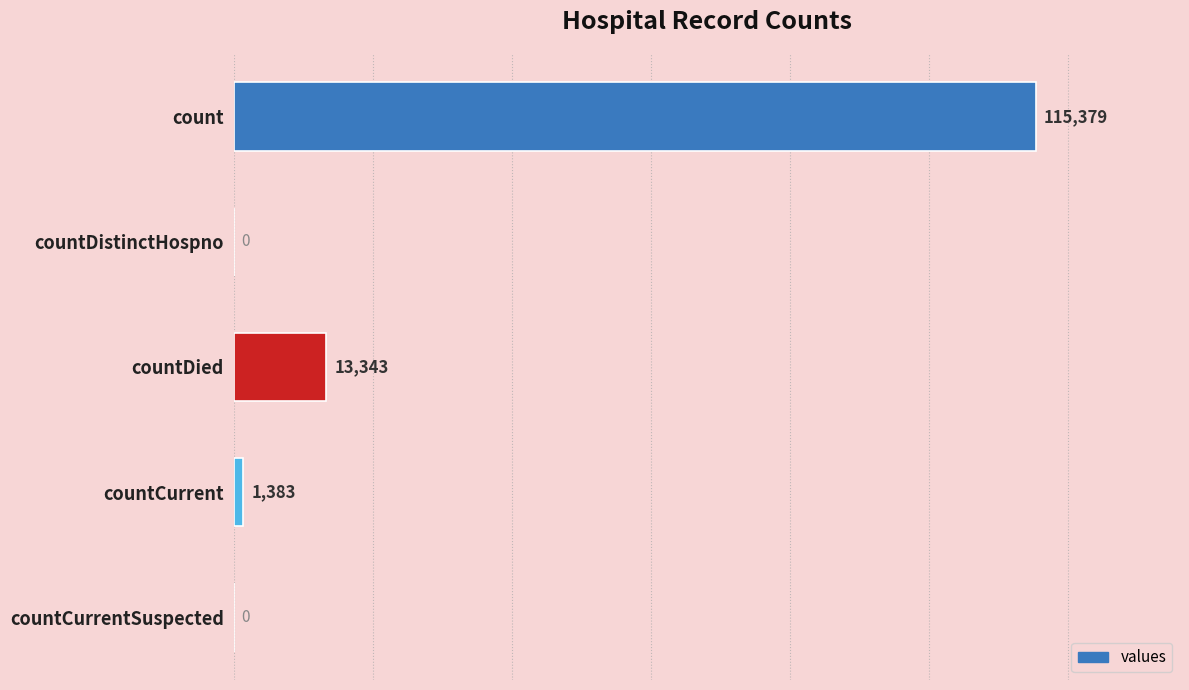

True or false: the data shows 1383 at countCurrent.

True